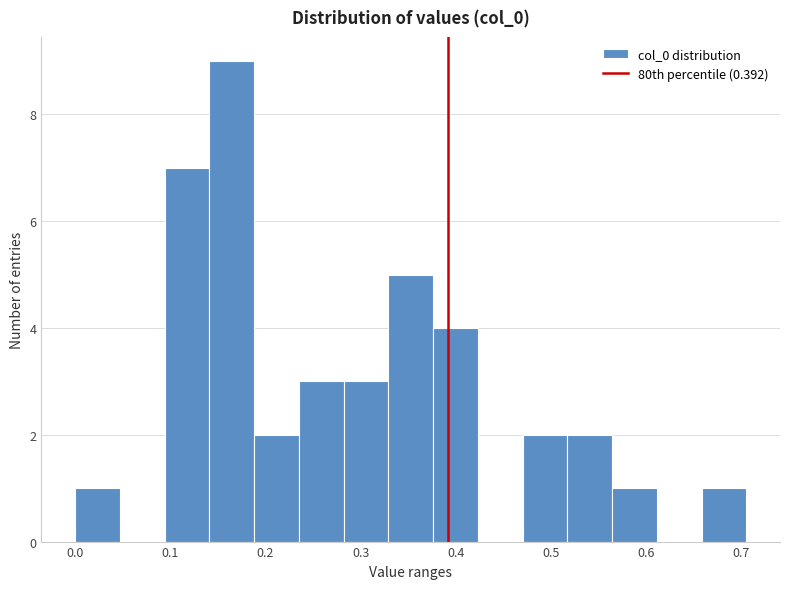

How tall is the bar that spans 0.14 to 0.19 on the x-axis? Neither the bar edges nor the heights are printed on the chart, so give them approximately, as read against the axes.

9